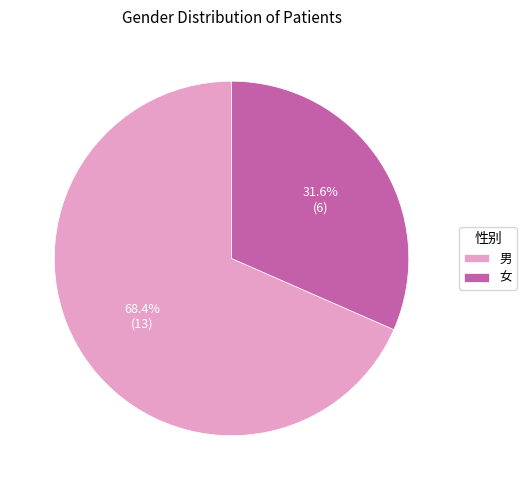

What is the smallest slice in the pie chart?

女